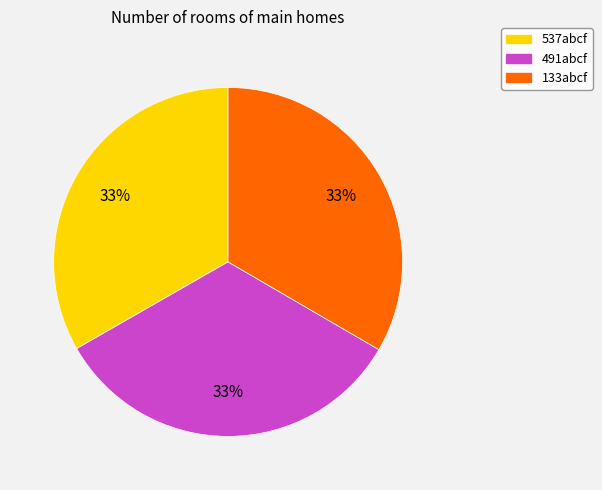

Is there a majority slice in this chart?

No